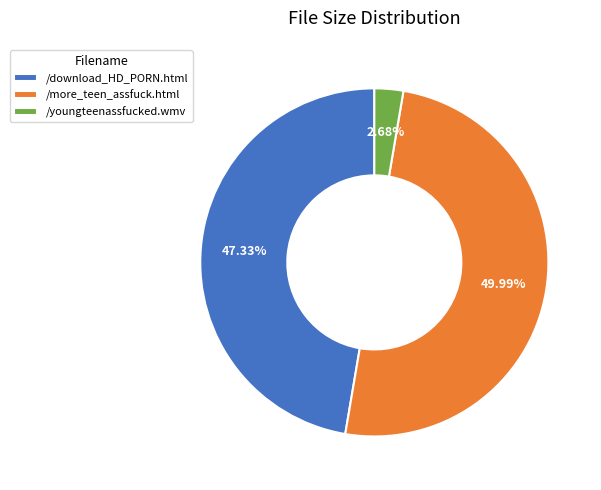

Approximately how many times larger is the value at /more_teen_assfuck.html compared to /download_HD_PORN.html?

1.1